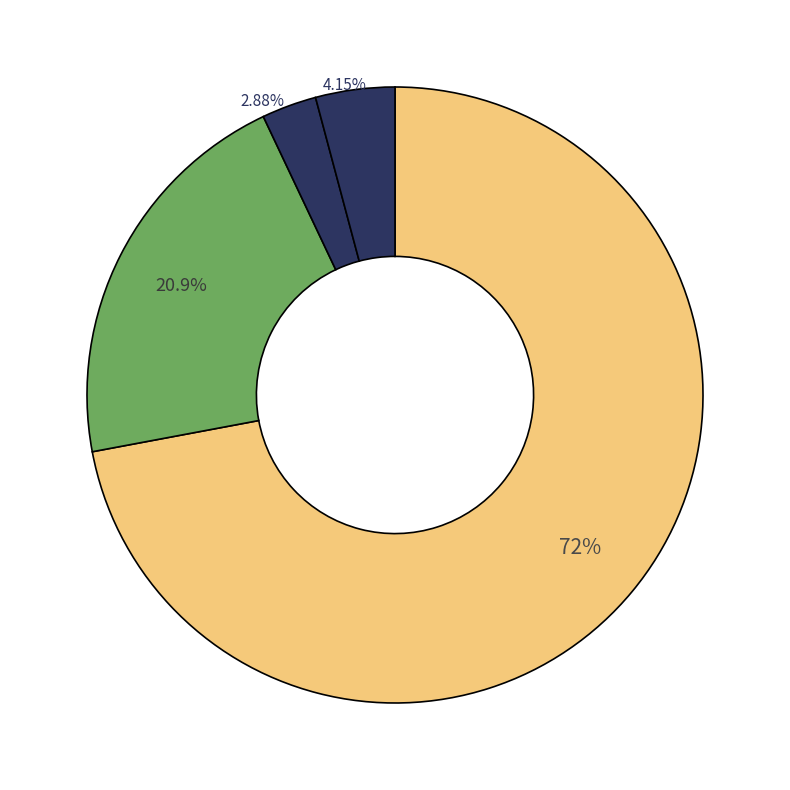

Count the number of slices in the pie.

4